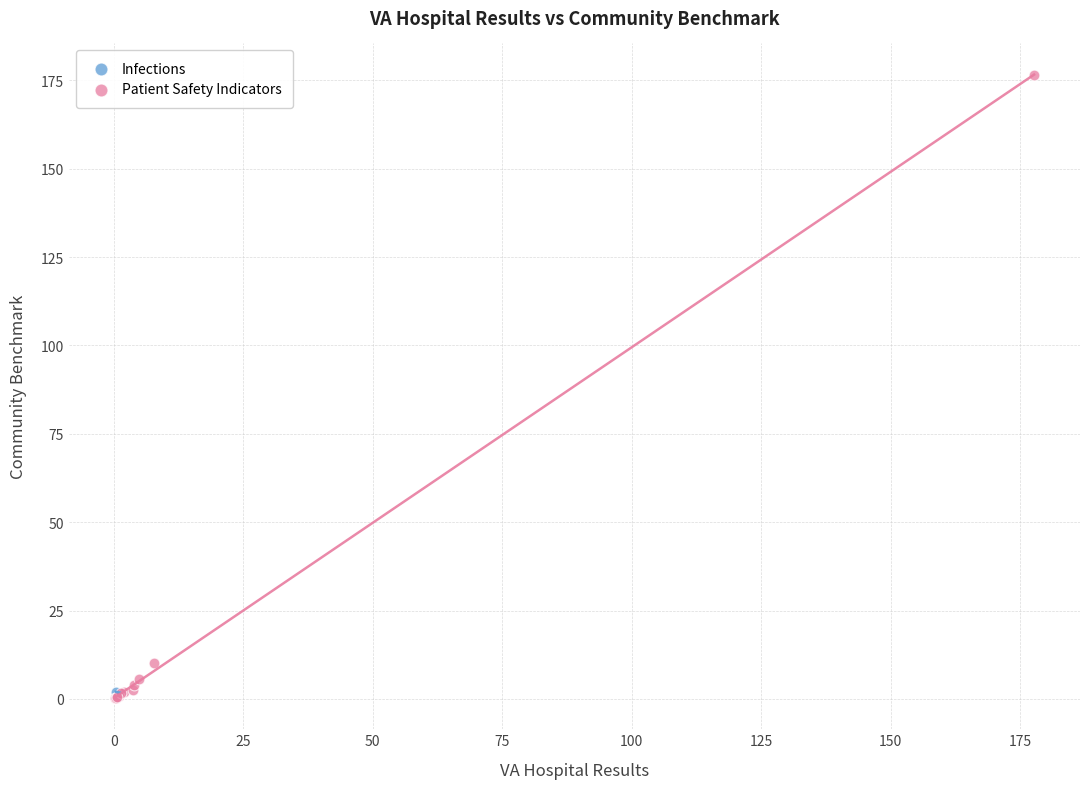

What are all the series names shown in the legend?

Infections, Patient Safety Indicators